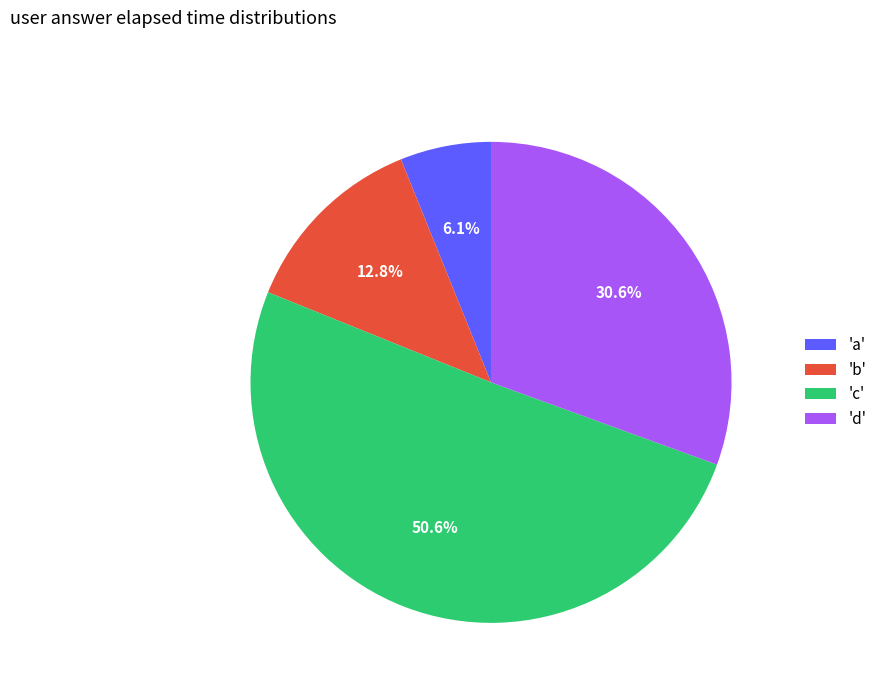

Which category has the biggest portion of the pie?

'c'